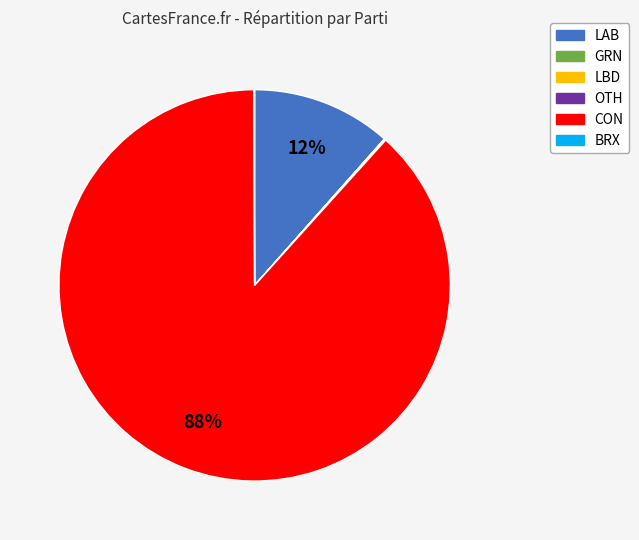

The CON slice represents 96% of the pie. True or false?

False